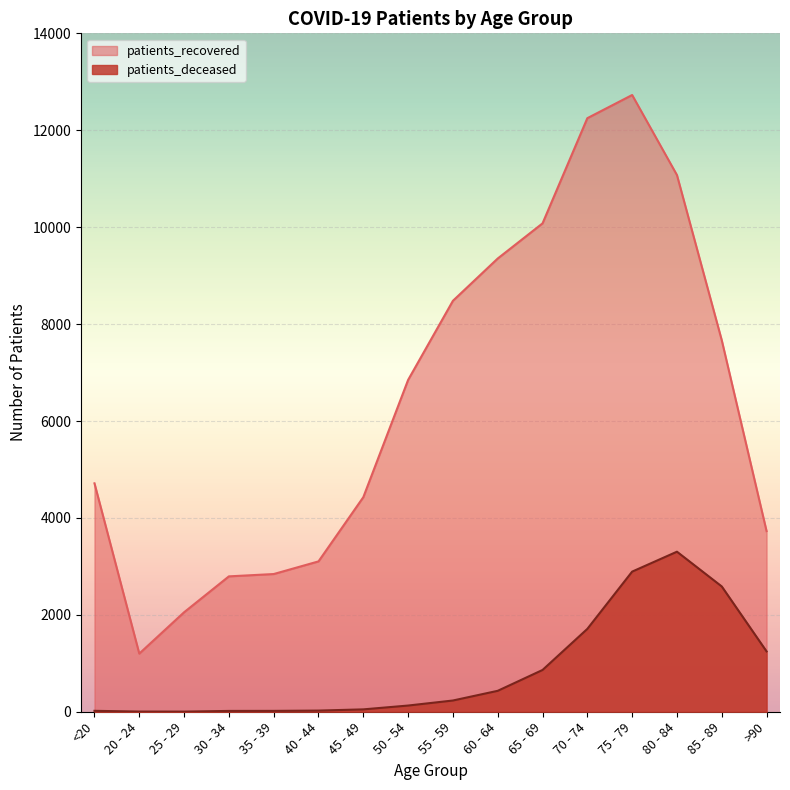

What are all the series names shown in the legend?

patients_recovered, patients_deceased